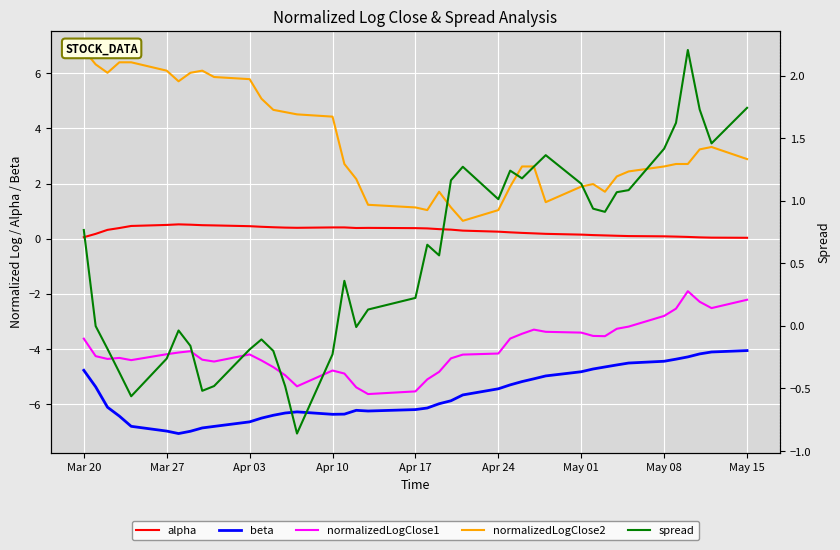

How many lines are shown in the chart?

5